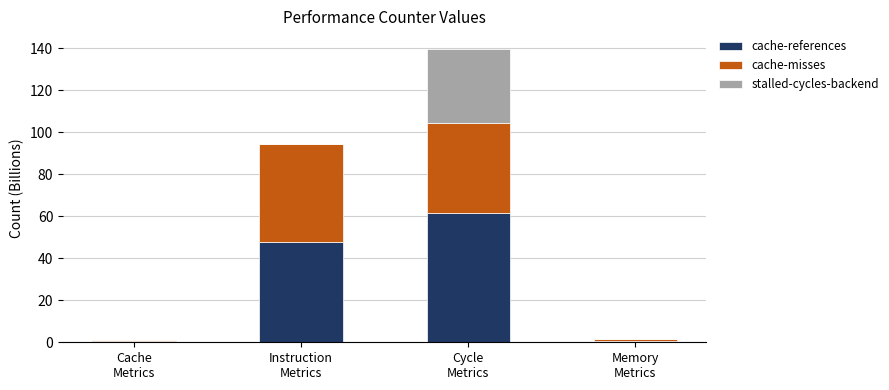

What is the maximum value for cache-references?

61.7